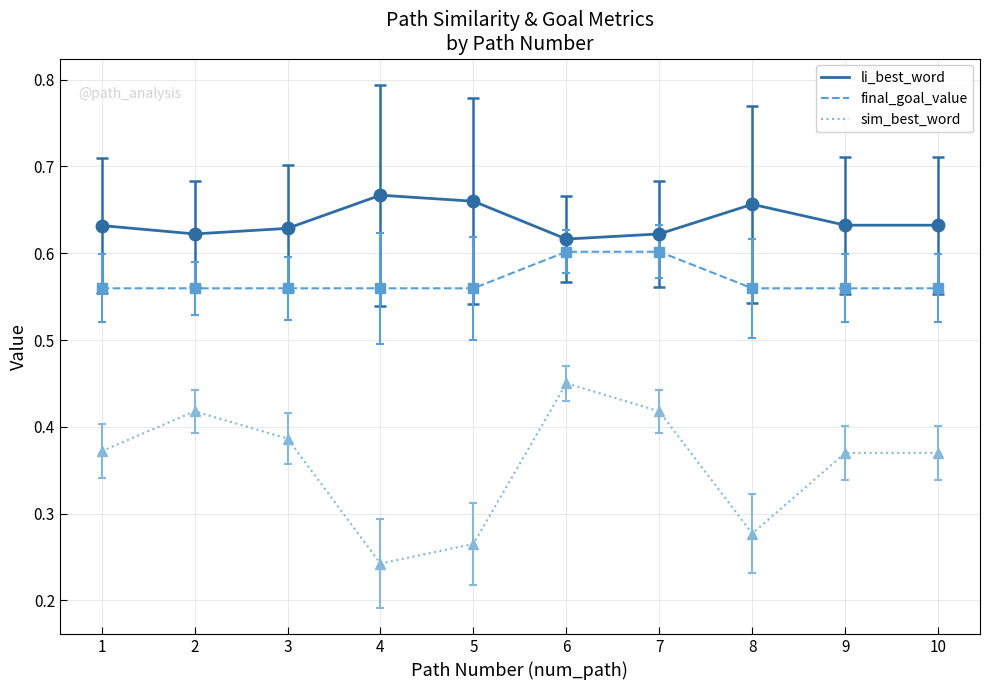

How many lines are shown in the chart?

3